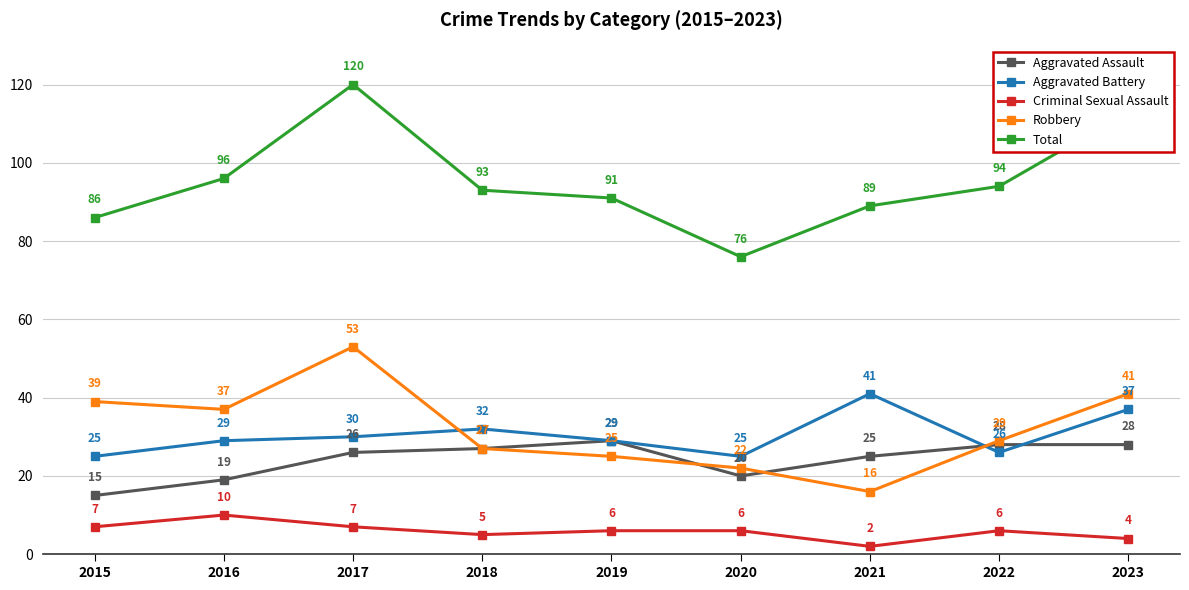

Reading right to left, extract all data points from this chart.

Aggravated Assault: 28	28	25	20	29	27	26	19	15
Aggravated Battery: 37	26	41	25	29	32	30	29	25
Criminal Sexual Assault: 4	6	2	6	6	5	7	10	7
Robbery: 41	29	16	22	25	27	53	37	39
Total: 113	94	89	76	91	93	120	96	86